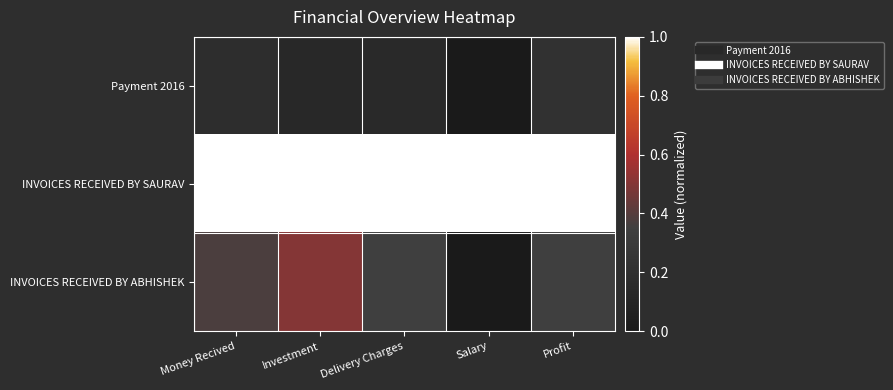

At Money Recived, list the series in order from smallest to largest.

Payment 2016, INVOICES RECEIVED BY ABHISHEK, INVOICES RECEIVED BY SAURAV